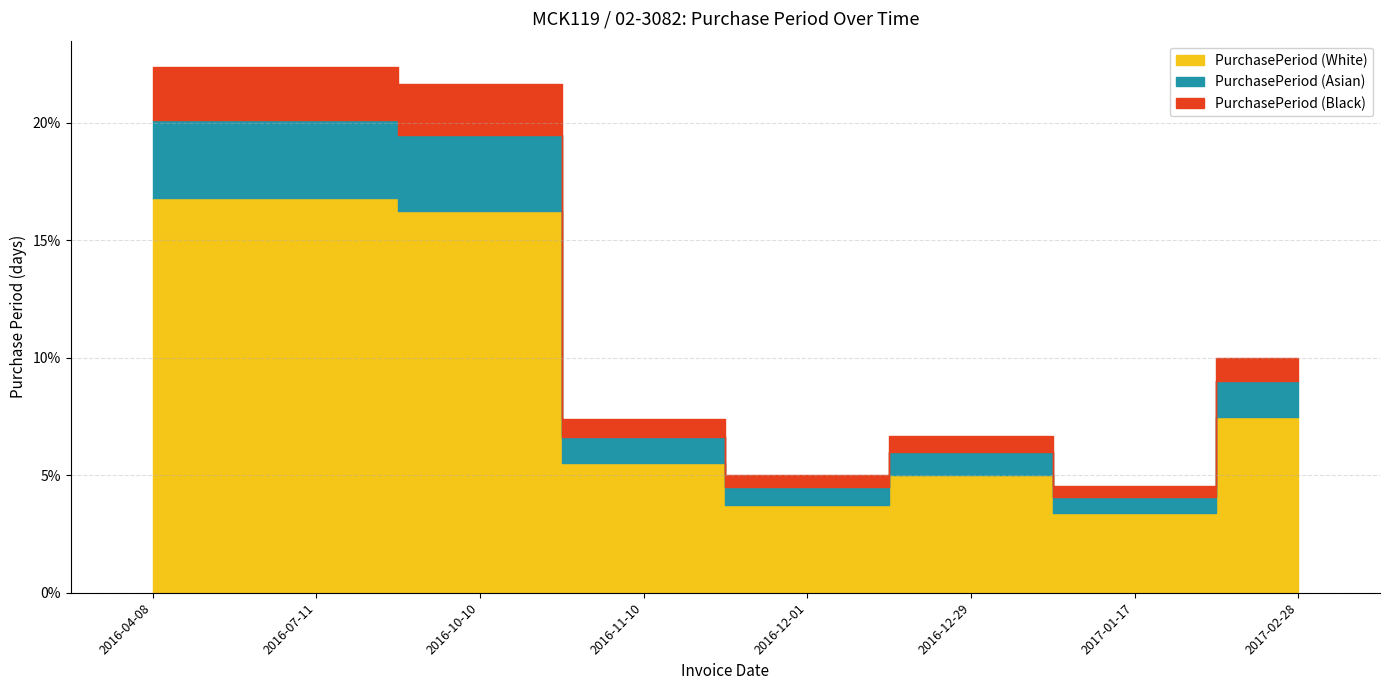

Reading left to right, extract all data points from this chart.

2016-04-08=94	2016-07-11=94	2016-10-10=91	2016-11-10=31	2016-12-01=21	2016-12-29=28	2017-01-17=19	2017-02-28=42